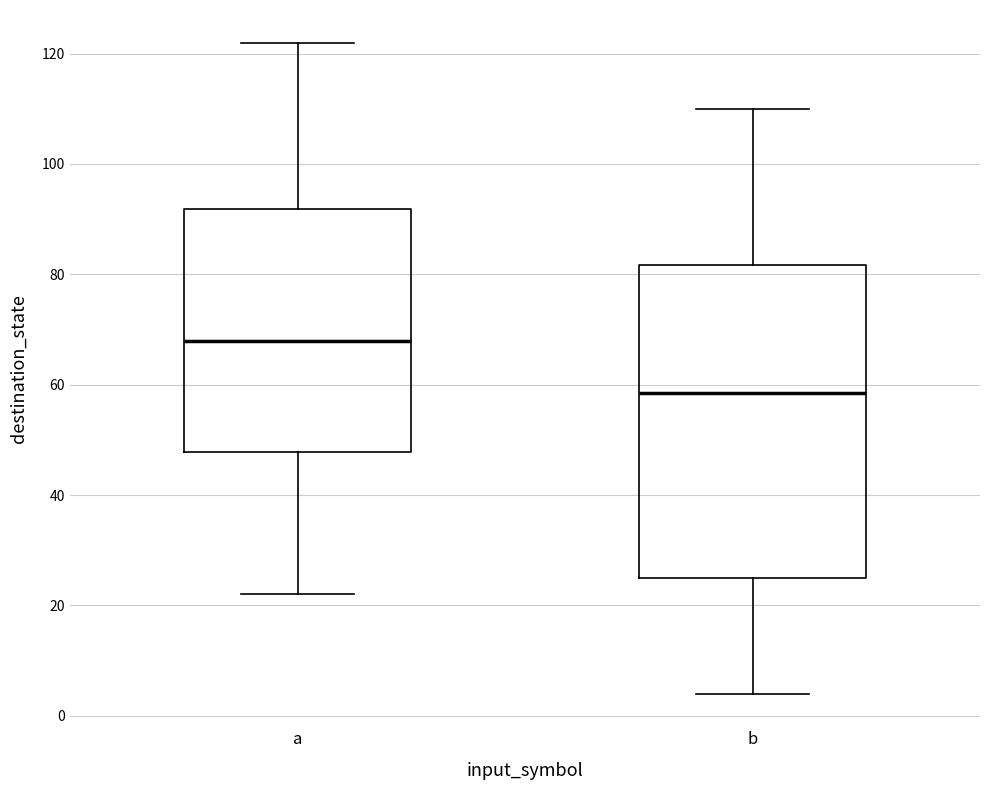

Reading left to right, transcribe this box plot: for each box, give where its median line is, the range the box spans, and where its two whiskers end, as read against the y-axis. The values are not printed on the chart, so give them approximately, as read against the axis.

a: median 68, box 48 to 92, whiskers 22 to 122
b: median 58, box 26 to 82, whiskers 4 to 110